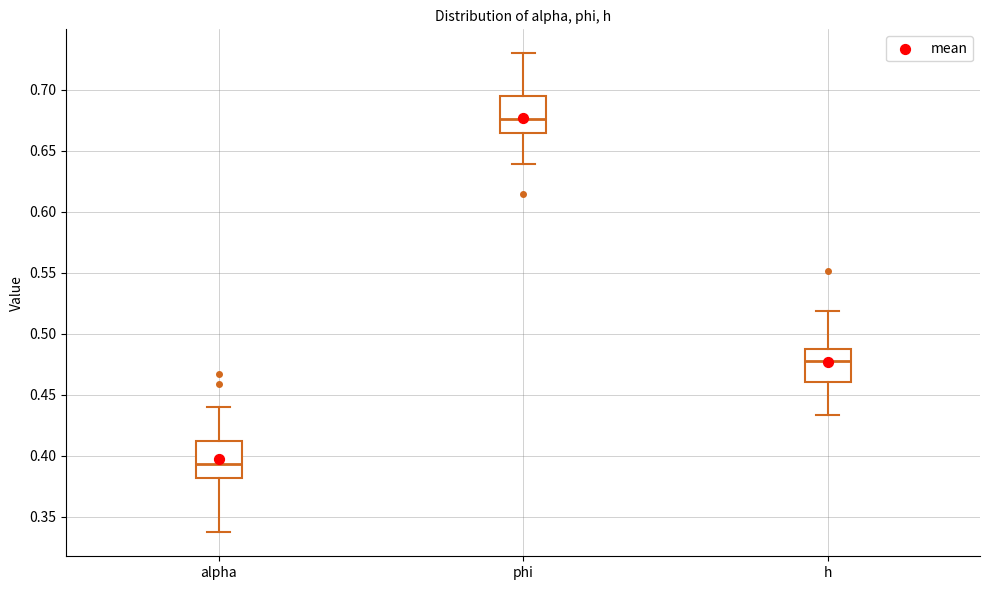

Where does the median line of the box for phi sit on the y-axis? The values are not printed on the chart, so give them approximately, as read against the axis.

0.675